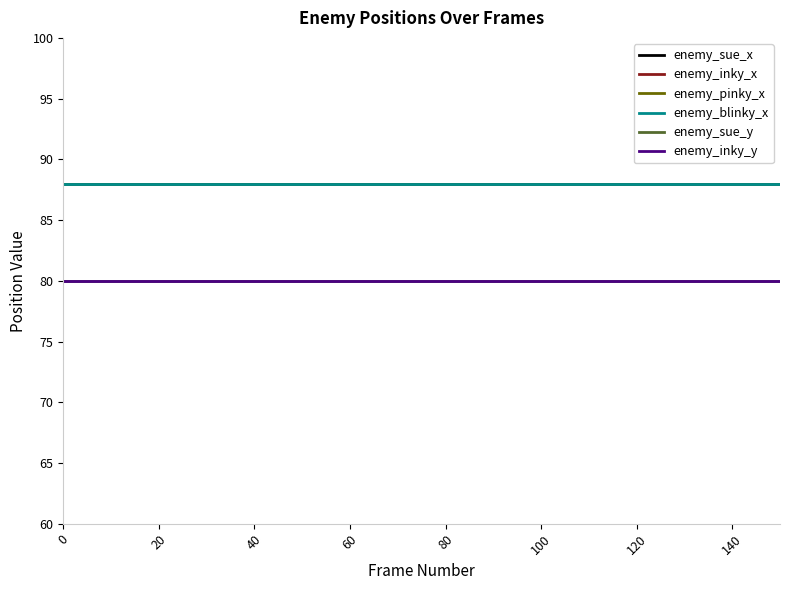

At how many categories does at least one series exceed 83?

16